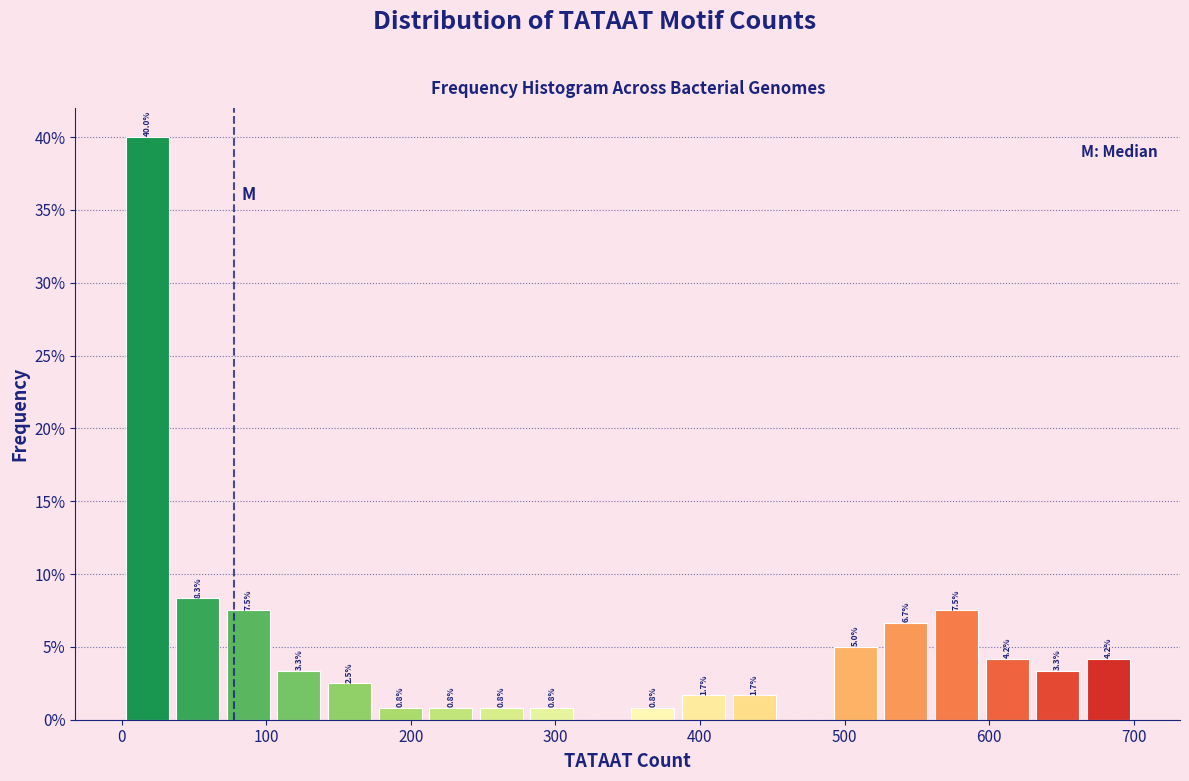

Read against the x-axis, roughly where is the centre of the tallest bar?

20